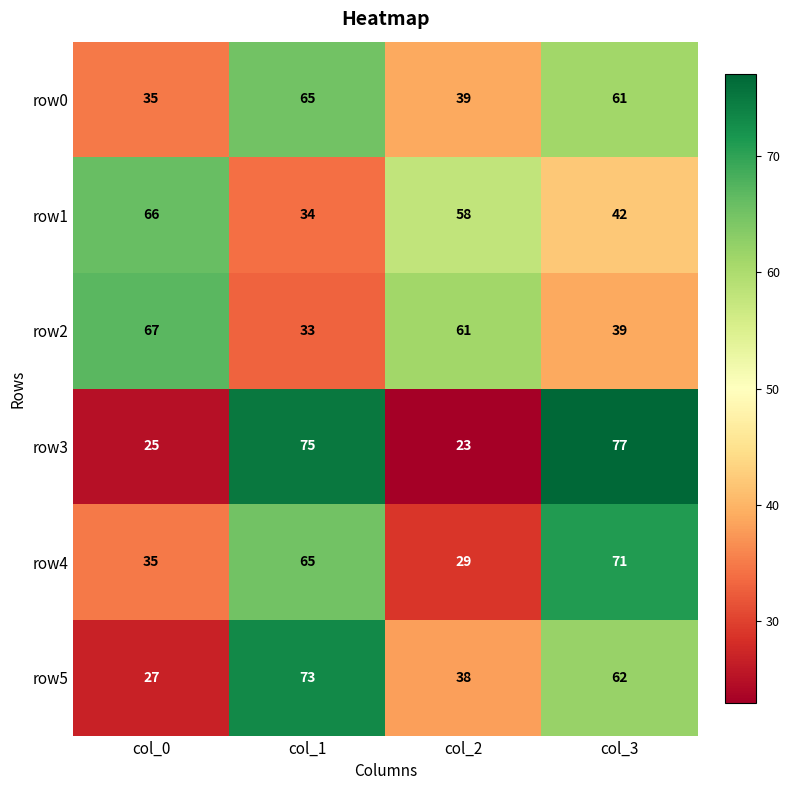

What is the sum of the row1 values at col_1 and col_2?

92